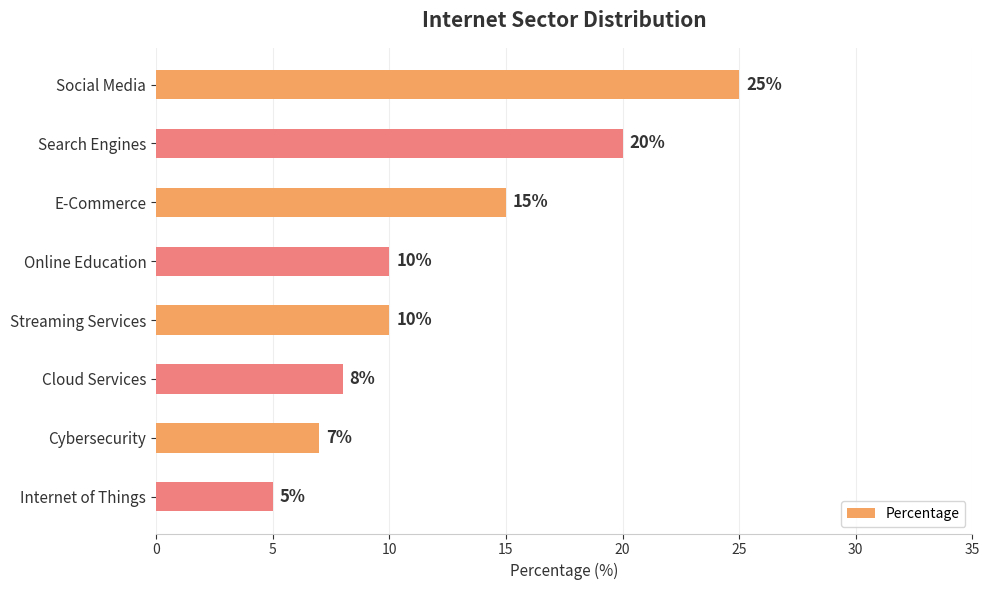

What position from the bottom is Cybersecurity?

2